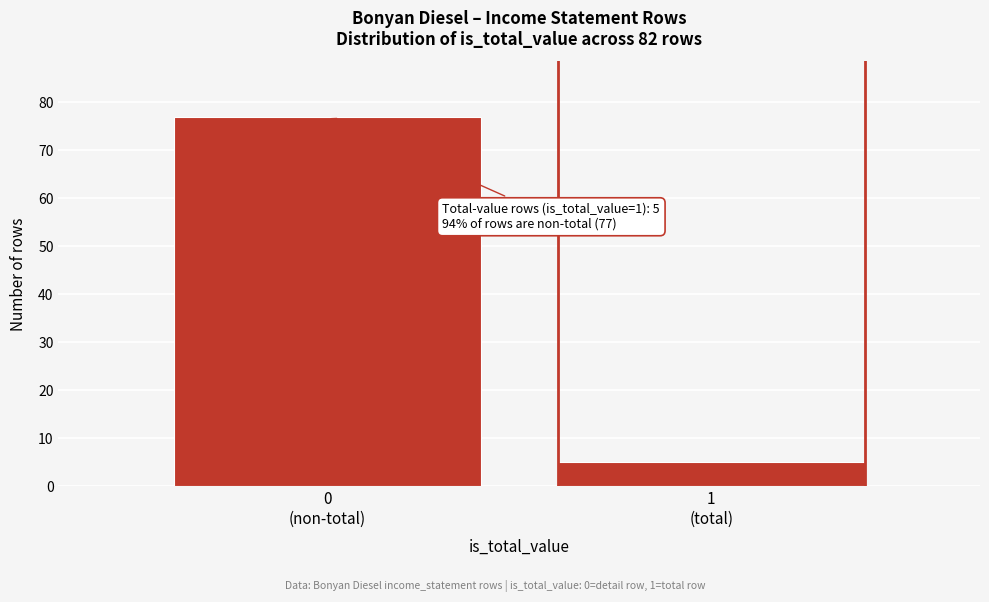

Reading right to left, transcribe all the data shown in this chart.

5	77